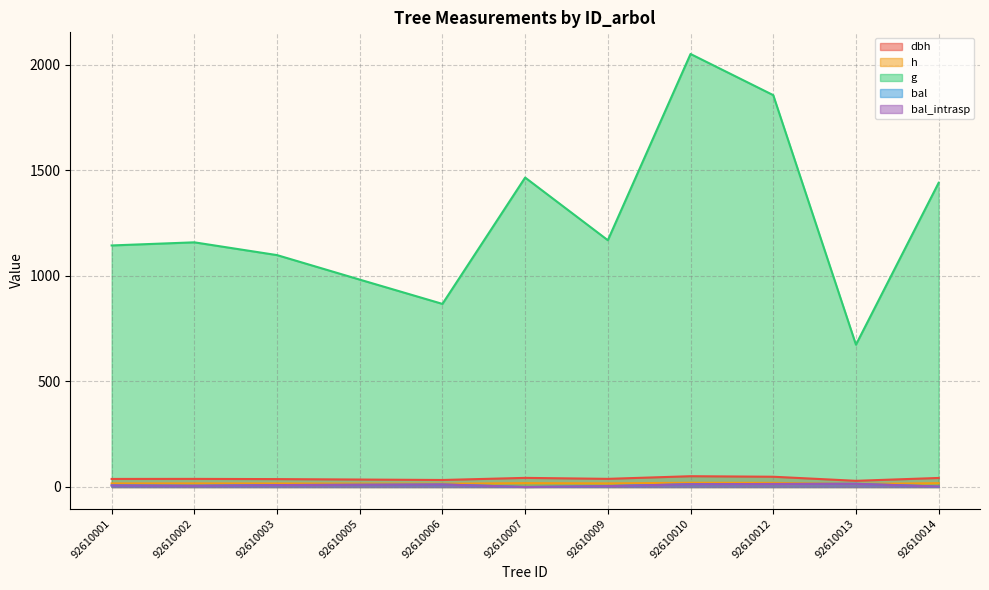

How many series are shown in this chart?

5